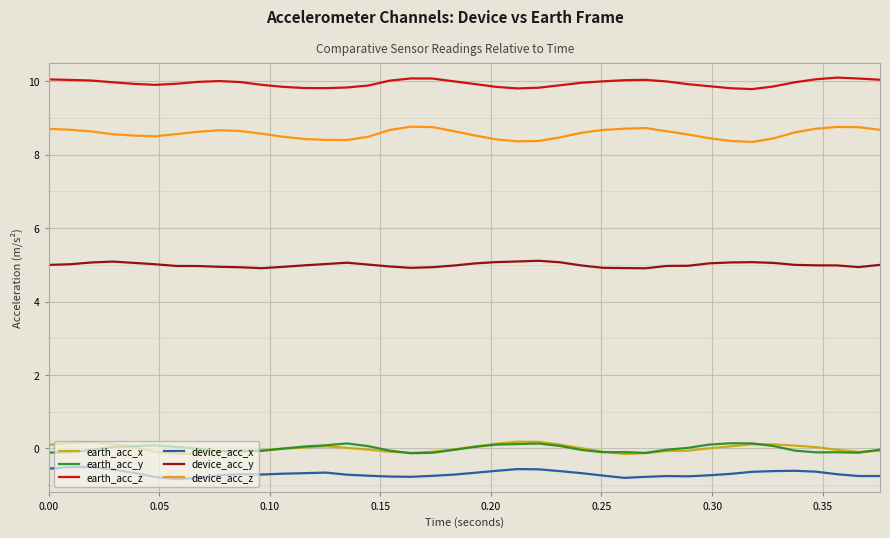

Which series has the largest total across all categories?

earth_acc_z